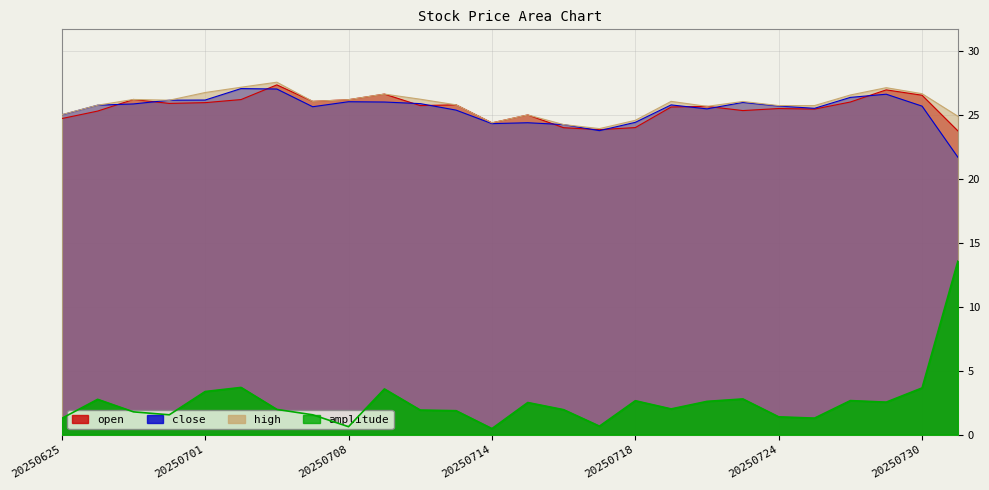

How many interior local peaks does the close series have?

6